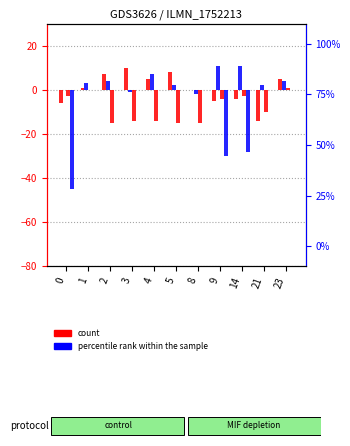

What is the value of the col_1 bar at the 2nd from the left?

1